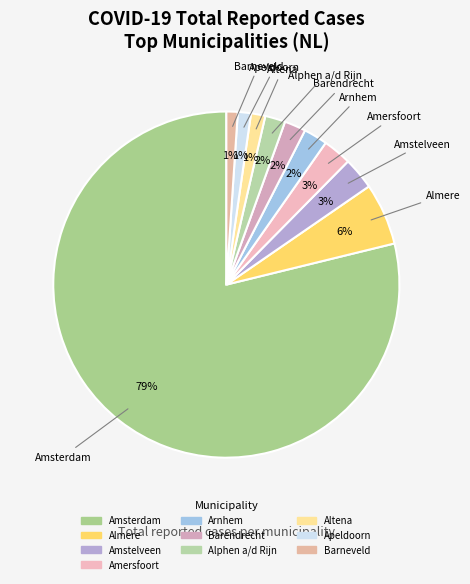

How many slices are in this pie chart?

10